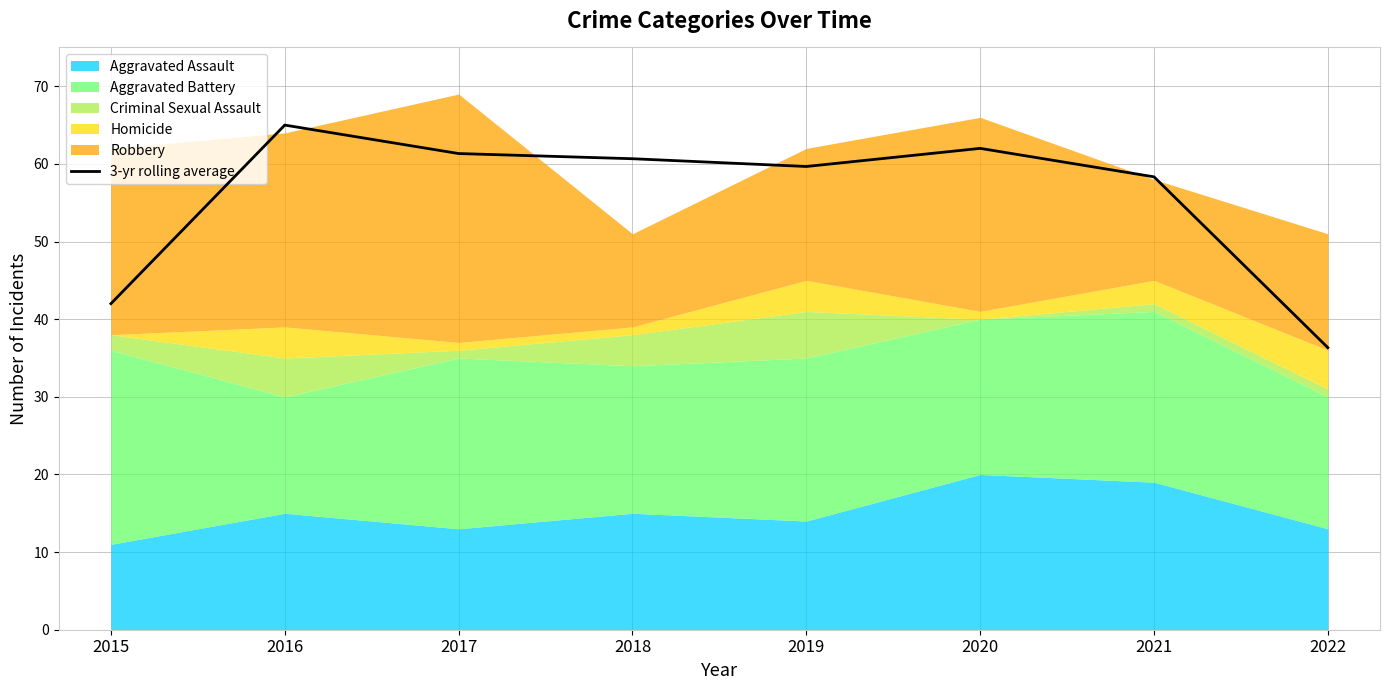

Reading right to left, extract all data points from this chart.

2022=36.3	2021=58.3	2020=62.0	2019=59.7	2018=60.7	2017=61.3	2016=65.0	2015=42.0